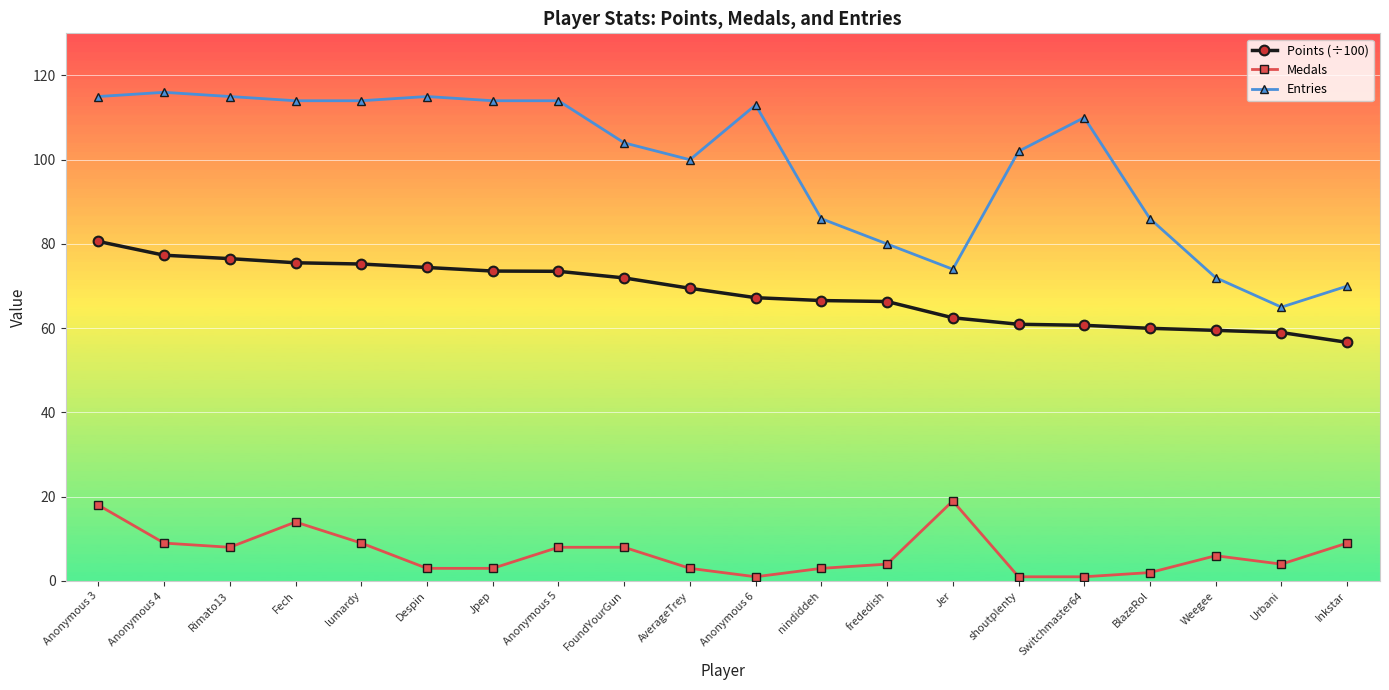

How many values in the Medals series are below 6?

10